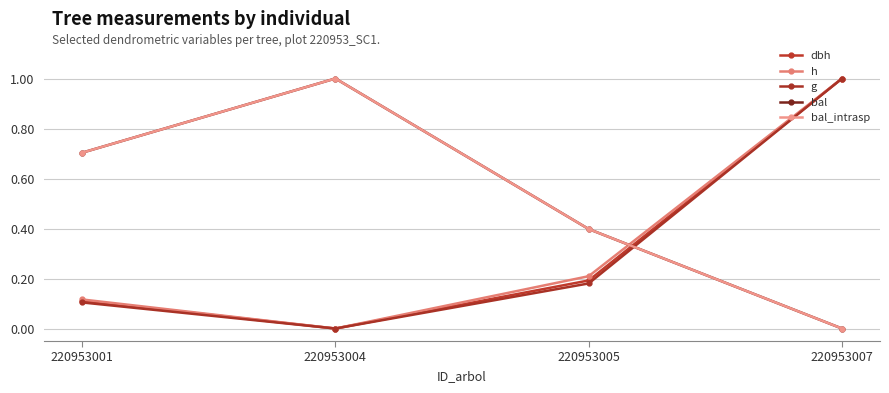

List the labels in order of h value, smallest first.

220953004, 220953001, 220953005, 220953007